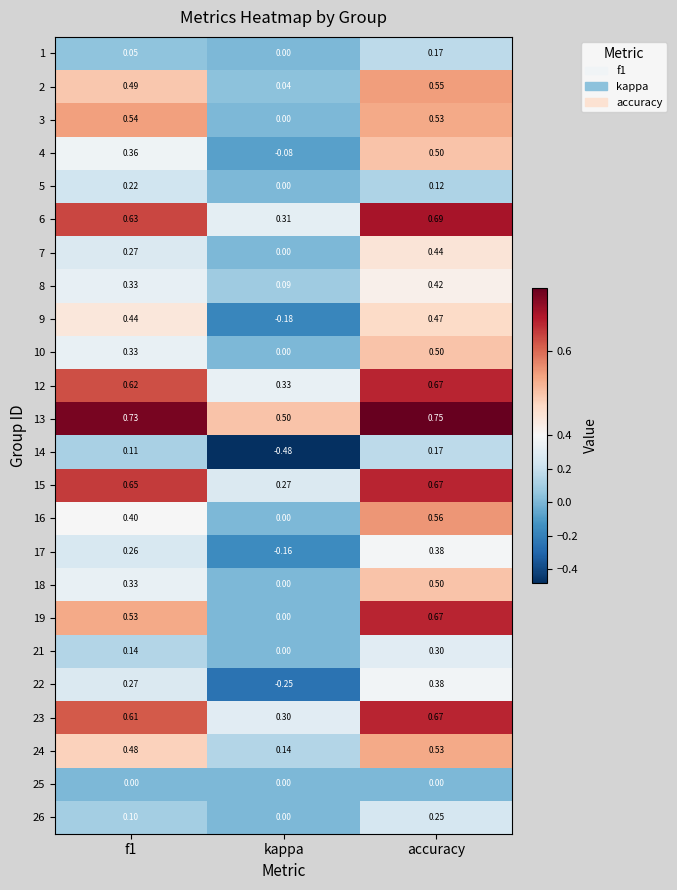

At which label does 13 reach its minimum?

kappa